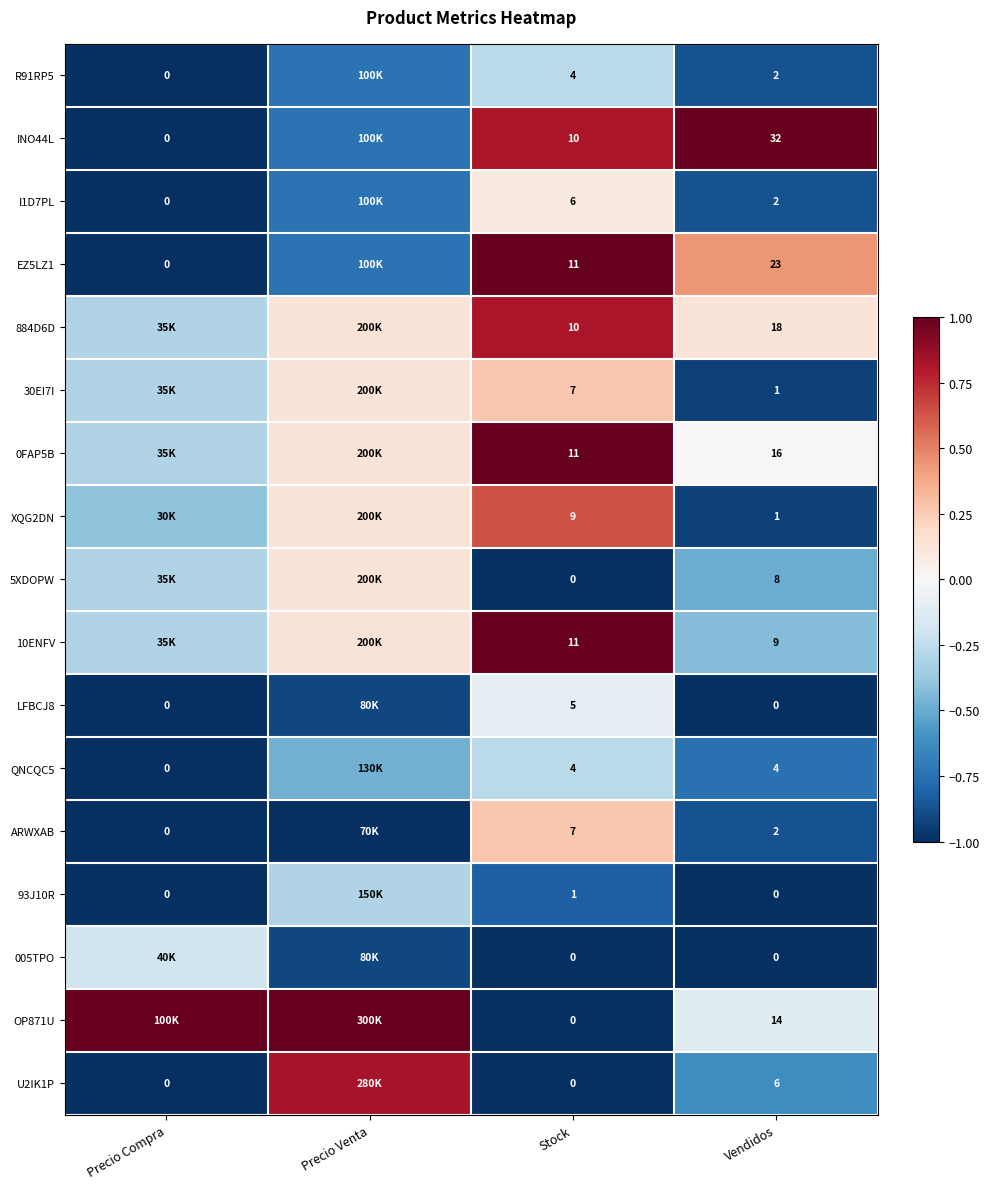

Where is XQG2DN nearest to the value 0?

Precio Venta